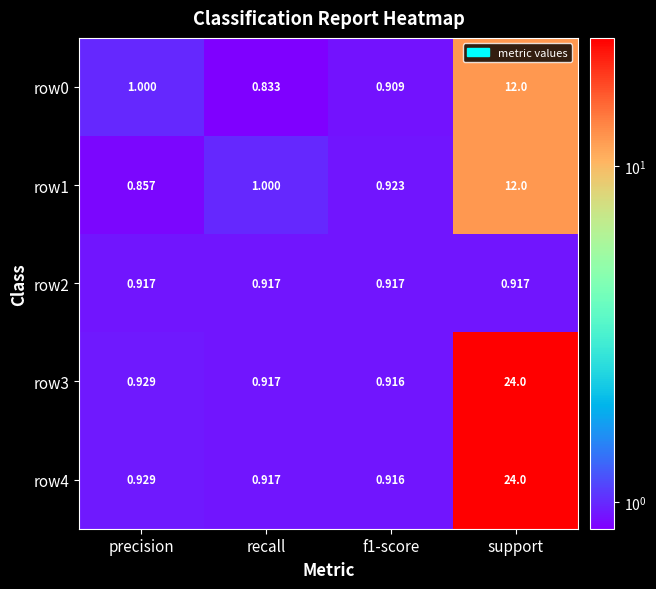

At which category is the sum across all series the highest?

support